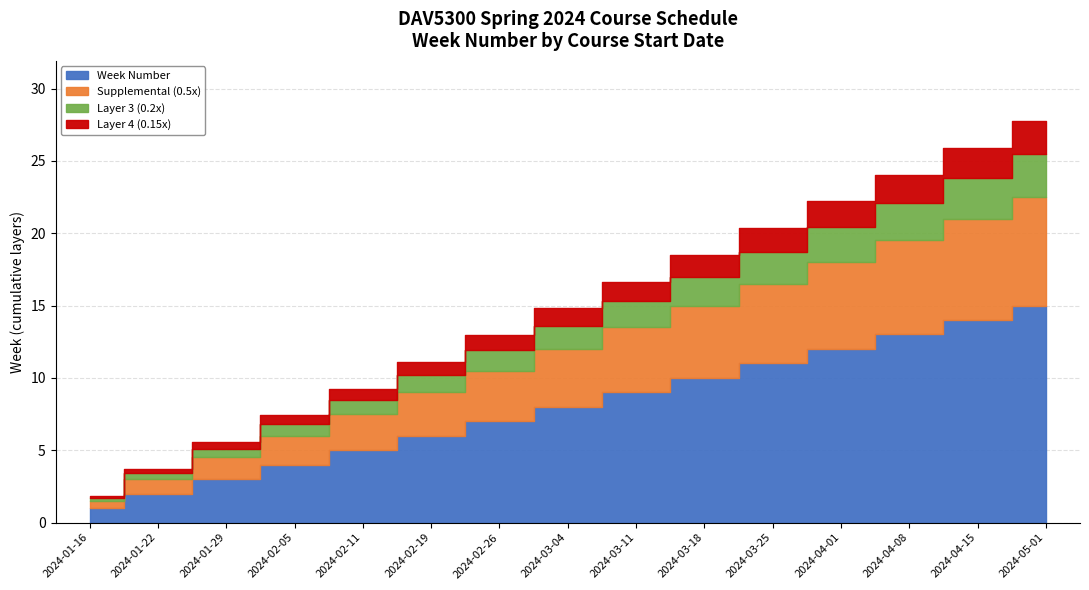

What is the smallest value displayed?

1